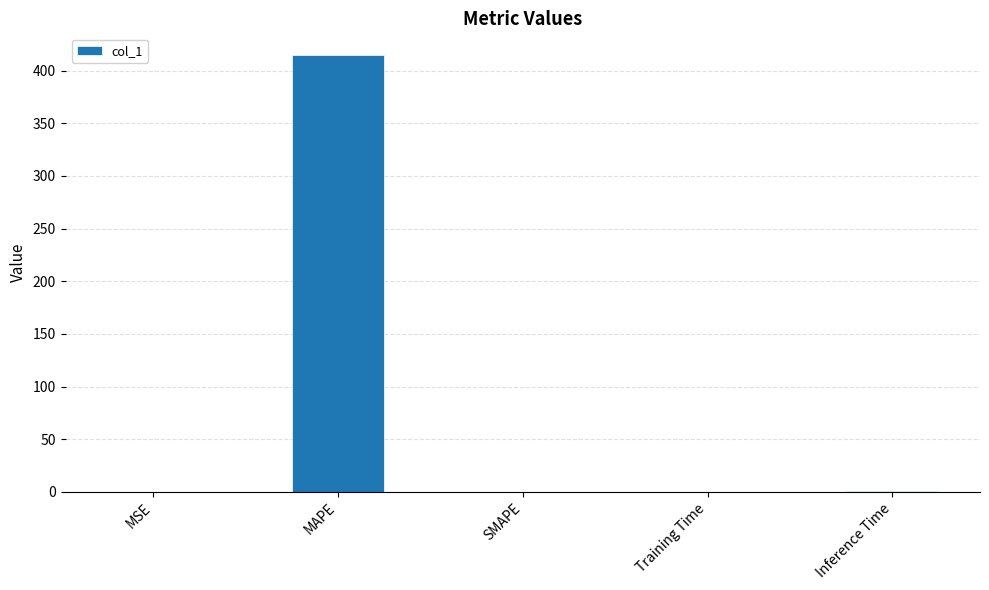

The value at MAPE is 414.8. True or false?

True